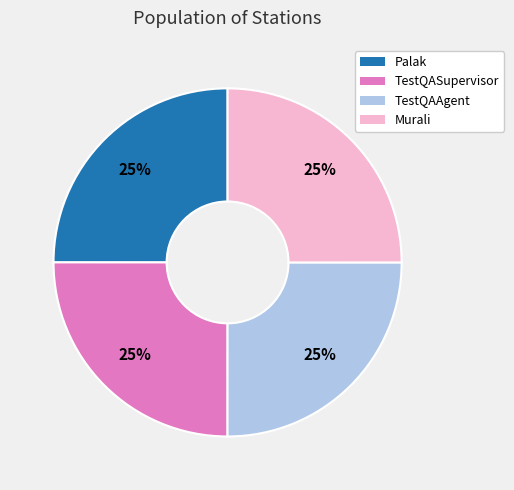

The Murali slice represents 25% of the pie. True or false?

True